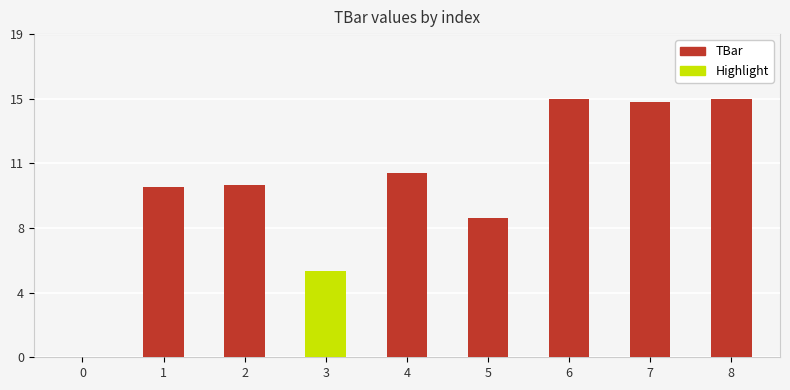

What is the greatest value displayed?

15.0